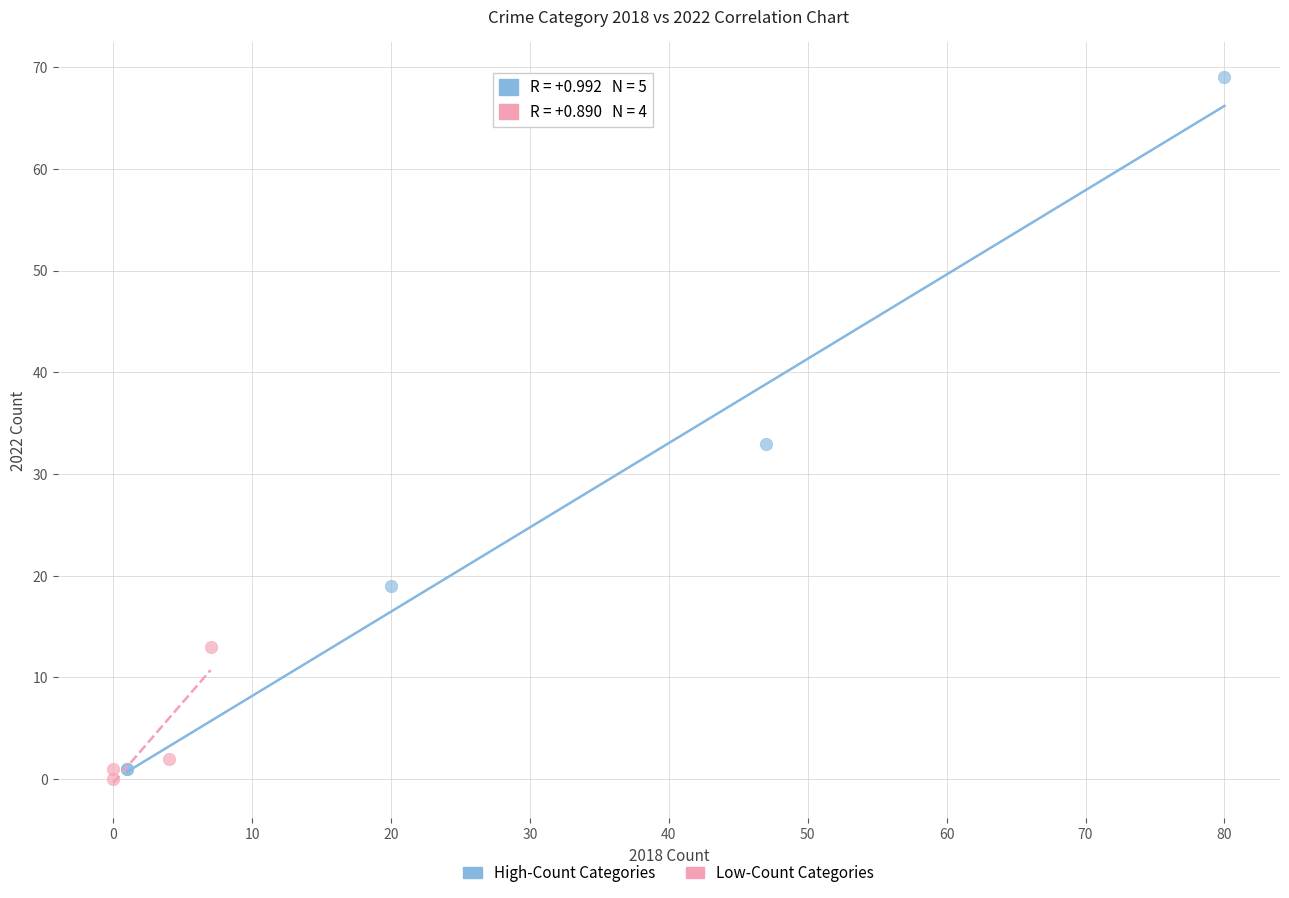

Which series has the widest spread of Y values?

High-Count Categories